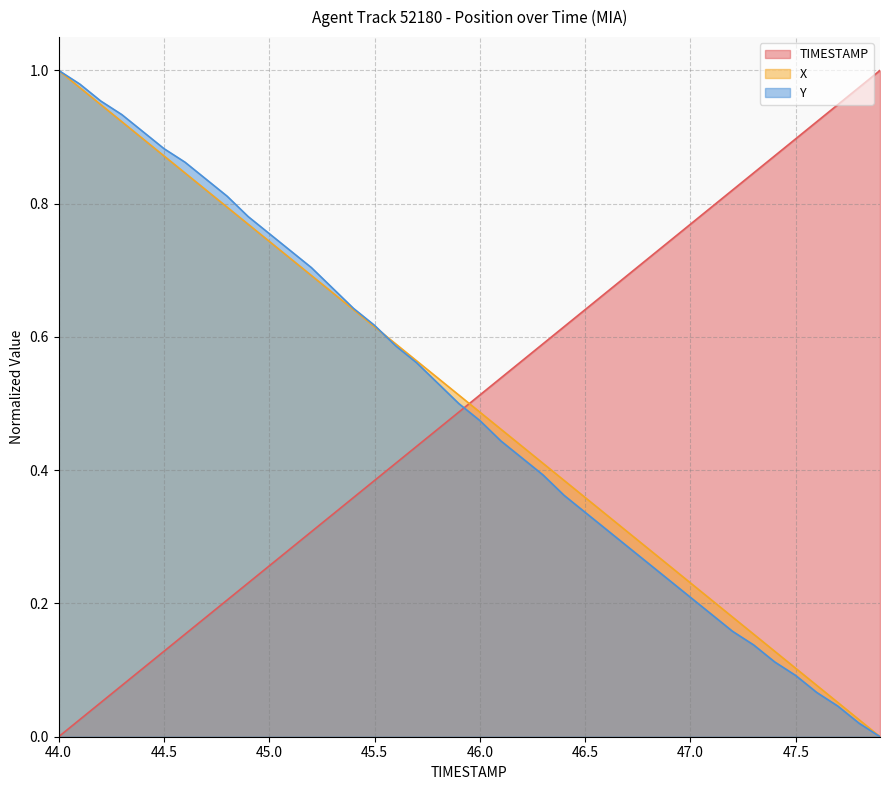

Reading left to right, what are all the values shown in this chart?

TIMESTAMP: 44.0=0.0	44.1=0.0	44.2=0.1	44.3=0.1	44.4=0.1	44.5=0.1	44.6=0.2	44.7=0.2	44.8=0.2	44.9=0.2	45.0=0.3	45.1=0.3	45.2=0.3	45.3=0.3	45.4=0.4	45.5=0.4	45.6=0.4	45.7=0.4	45.8=0.5	45.9=0.5	46.0=0.5	46.1=0.5	46.2=0.6	46.3=0.6	46.4=0.6	46.5=0.6	46.6=0.7	46.7=0.7	46.8=0.7	46.9=0.7	47.0=0.8	47.1=0.8	47.2=0.8	47.3=0.8	47.4=0.9	47.5=0.9	47.6=0.9	47.7=0.9	47.8=1.0	47.9=1.0
X: 44.0=1.0	44.1=1.0	44.2=0.9	44.3=0.9	44.4=0.9	44.5=0.9	44.6=0.8	44.7=0.8	44.8=0.8	44.9=0.8	45.0=0.7	45.1=0.7	45.2=0.7	45.3=0.7	45.4=0.6	45.5=0.6	45.6=0.6	45.7=0.6	45.8=0.5	45.9=0.5	46.0=0.5	46.1=0.5	46.2=0.4	46.3=0.4	46.4=0.4	46.5=0.4	46.6=0.3	46.7=0.3	46.8=0.3	46.9=0.3	47.0=0.2	47.1=0.2	47.2=0.2	47.3=0.2	47.4=0.1	47.5=0.1	47.6=0.1	47.7=0.1	47.8=0.0	47.9=0.0
Y: 44.0=1.0	44.1=1.0	44.2=1.0	44.3=0.9	44.4=0.9	44.5=0.9	44.6=0.9	44.7=0.8	44.8=0.8	44.9=0.8	45.0=0.8	45.1=0.7	45.2=0.7	45.3=0.7	45.4=0.6	45.5=0.6	45.6=0.6	45.7=0.6	45.8=0.5	45.9=0.5	46.0=0.5	46.1=0.4	46.2=0.4	46.3=0.4	46.4=0.4	46.5=0.3	46.6=0.3	46.7=0.3	46.8=0.3	46.9=0.2	47.0=0.2	47.1=0.2	47.2=0.2	47.3=0.1	47.4=0.1	47.5=0.1	47.6=0.1	47.7=0.0	47.8=0.0	47.9=0.0